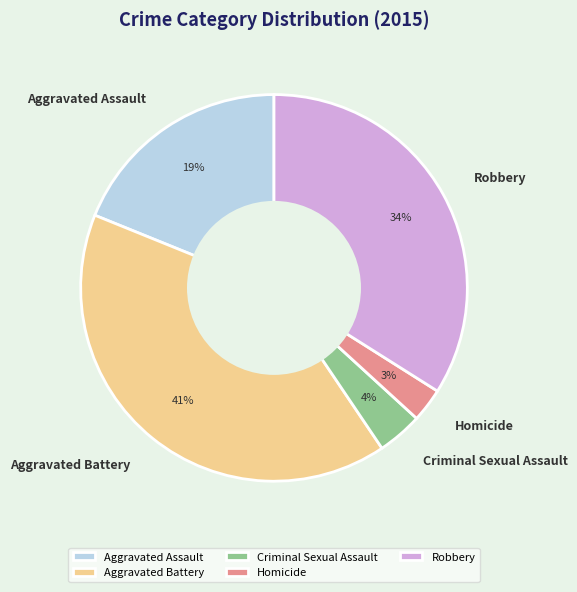

Does Aggravated Battery account for over 50% of the chart?

No